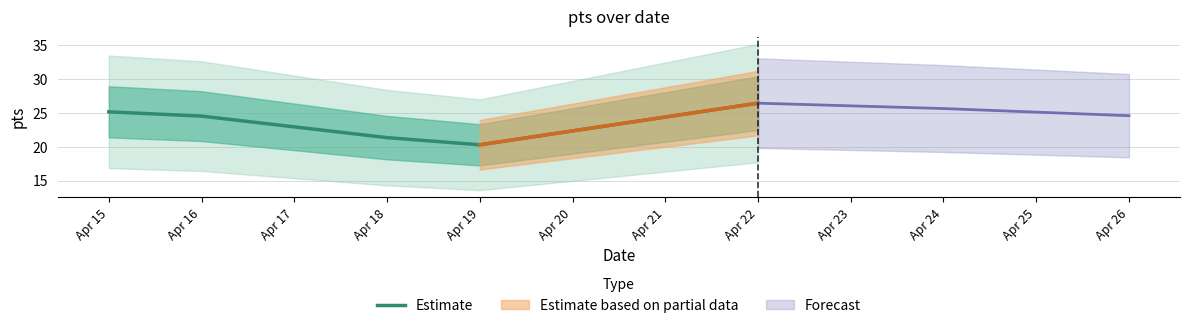

True or false: Estimate has a value of 20.3 at Apr 19.

True